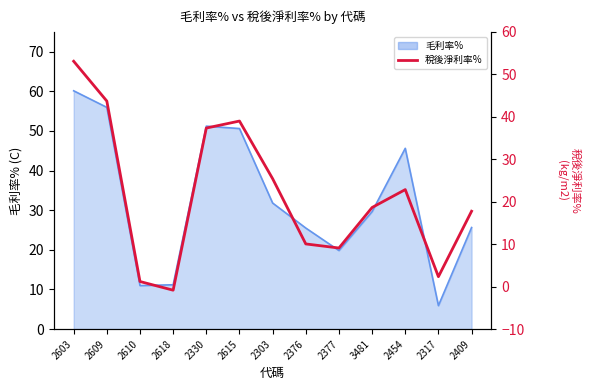

True or false: the data has more than 2 interior local peaks.

False